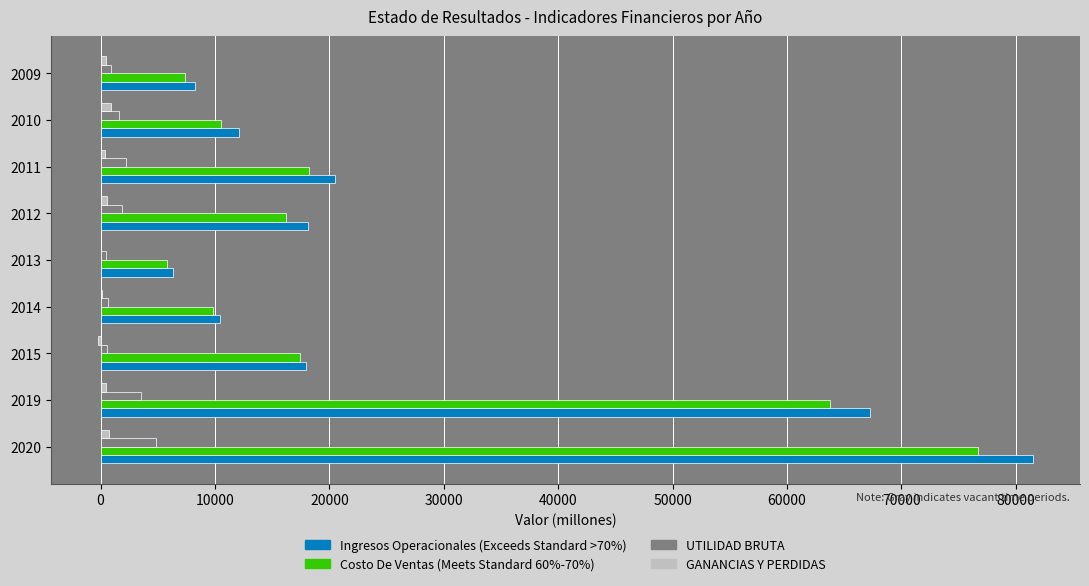

At which category does the chart reach its peak across all series?

2020